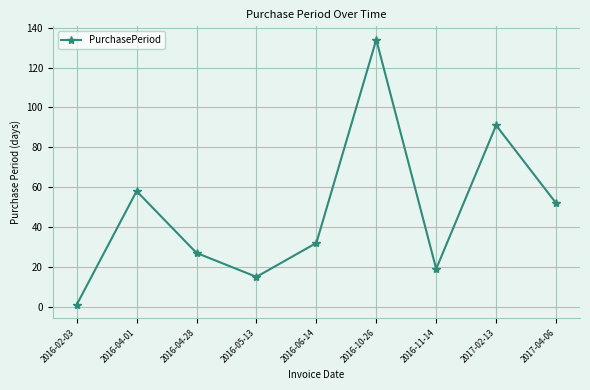

Reading right to left, list all the values displayed in this chart.

52	91	19	134	32	15	27	58	1